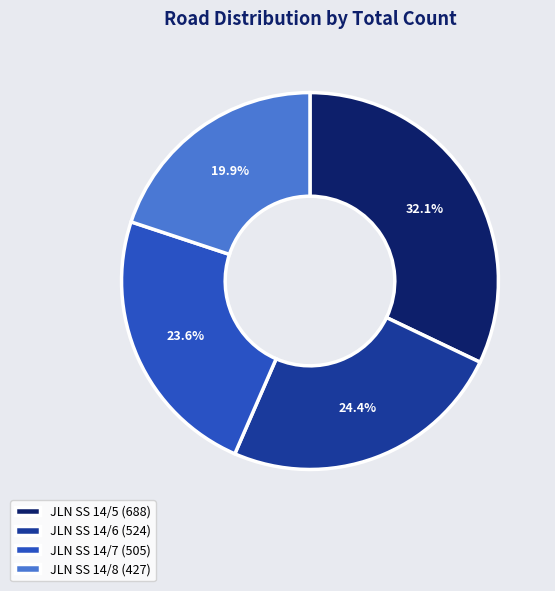

Rank the categories by value from highest to lowest.

JLN SS 14/5, JLN SS 14/6, JLN SS 14/7, JLN SS 14/8